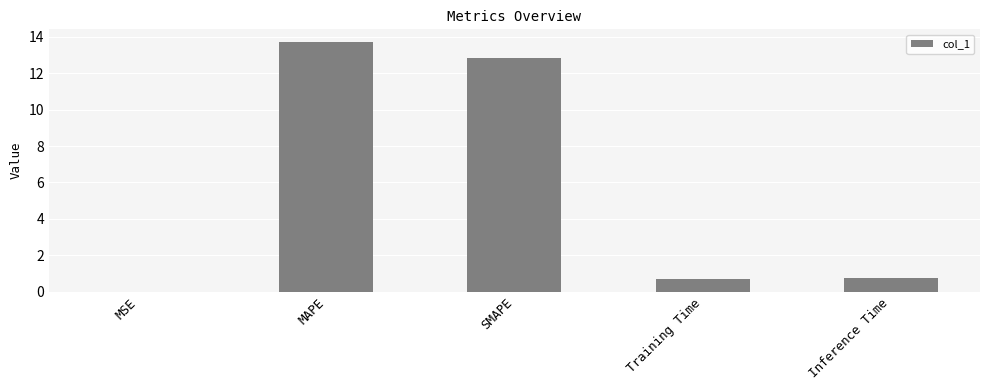

The chart shows a value of 0.0 at MSE. True or false?

True